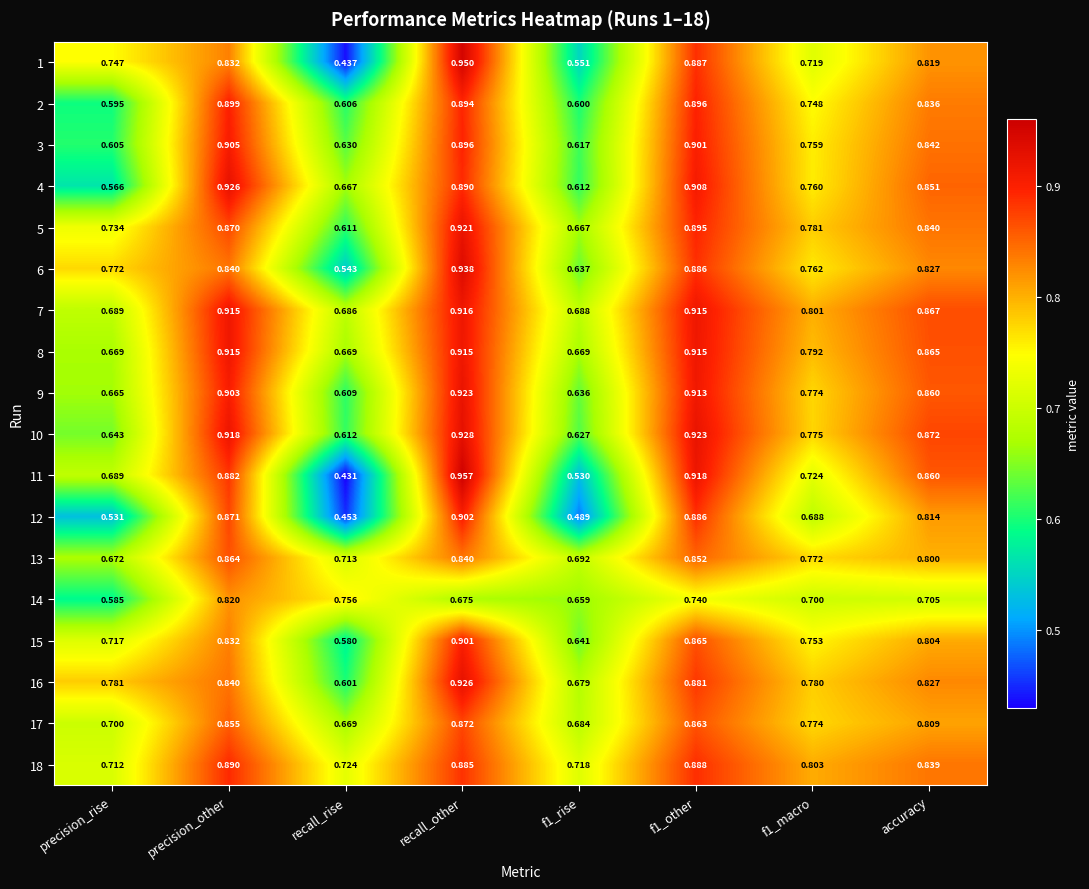

Is the value of 8 at accuracy greater than the value of 10 at f1_macro?

Yes